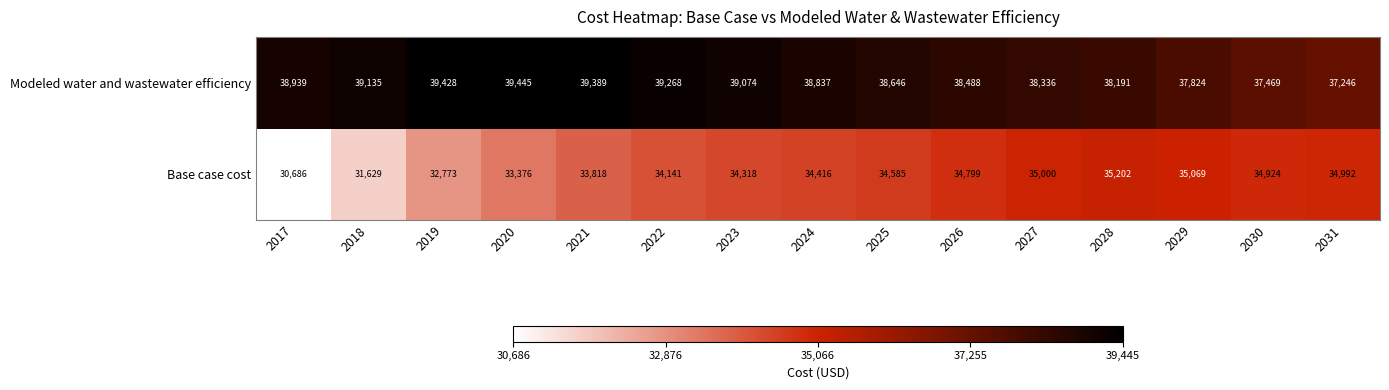

Where is Modeled water and wastewater efficiency nearest to the value 38345?

2027